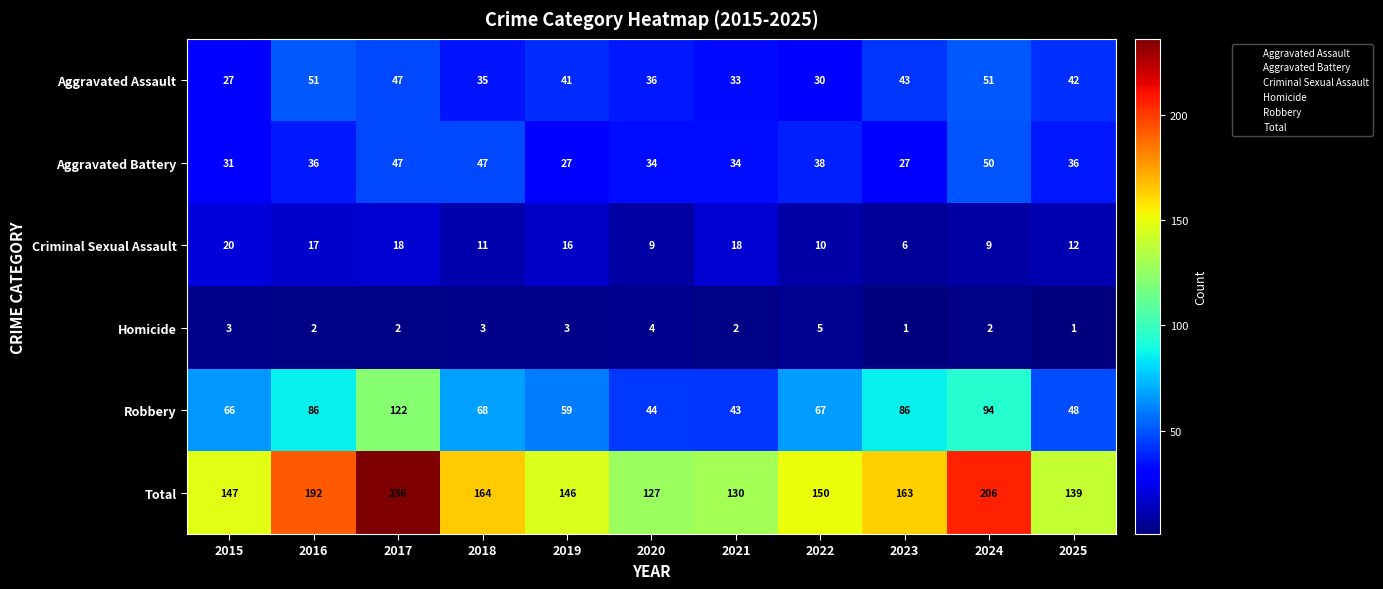

Which series has the largest total across all categories?

Total